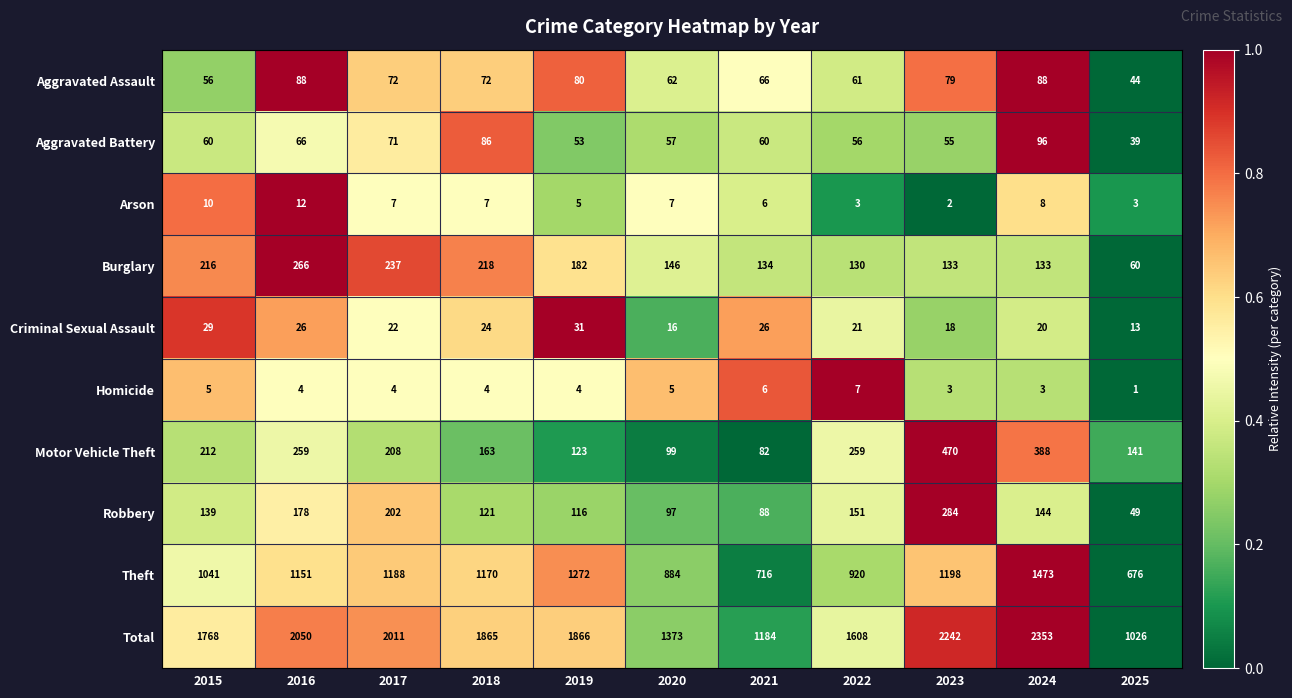

What is the average value of the Theft series?

1063